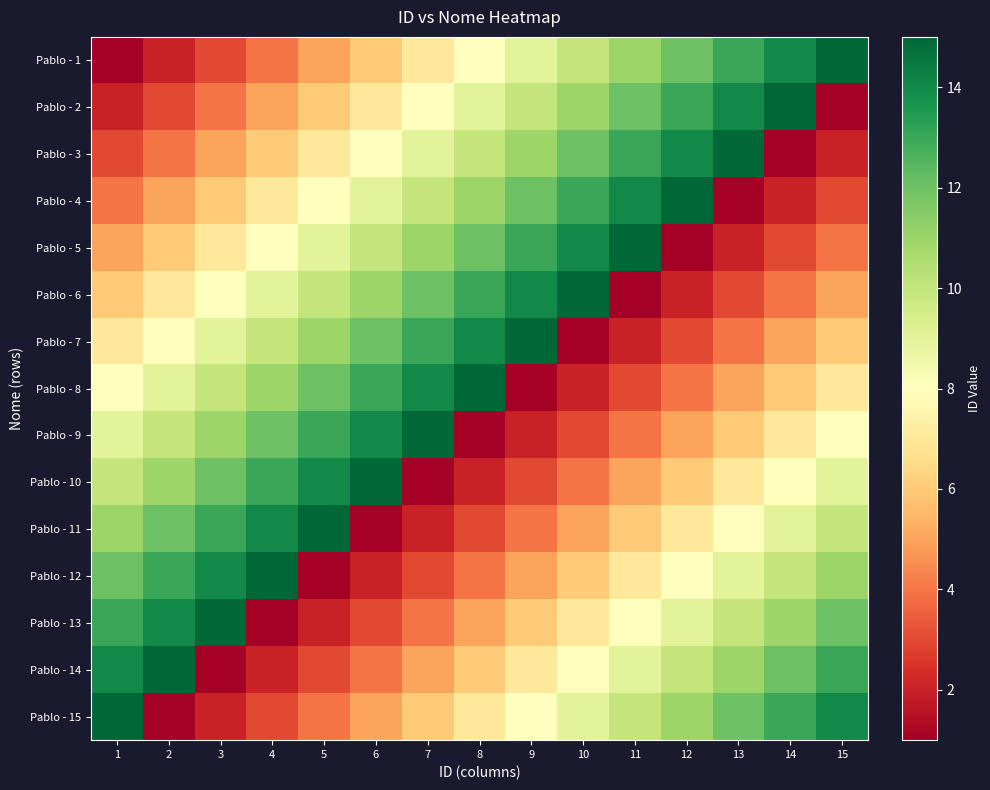

Rank the series at 2 from highest to lowest value.

Pablo - 14, Pablo - 13, Pablo - 12, Pablo - 11, Pablo - 10, Pablo - 9, Pablo - 8, Pablo - 7, Pablo - 6, Pablo - 5, Pablo - 4, Pablo - 3, Pablo - 2, Pablo - 1, Pablo - 15